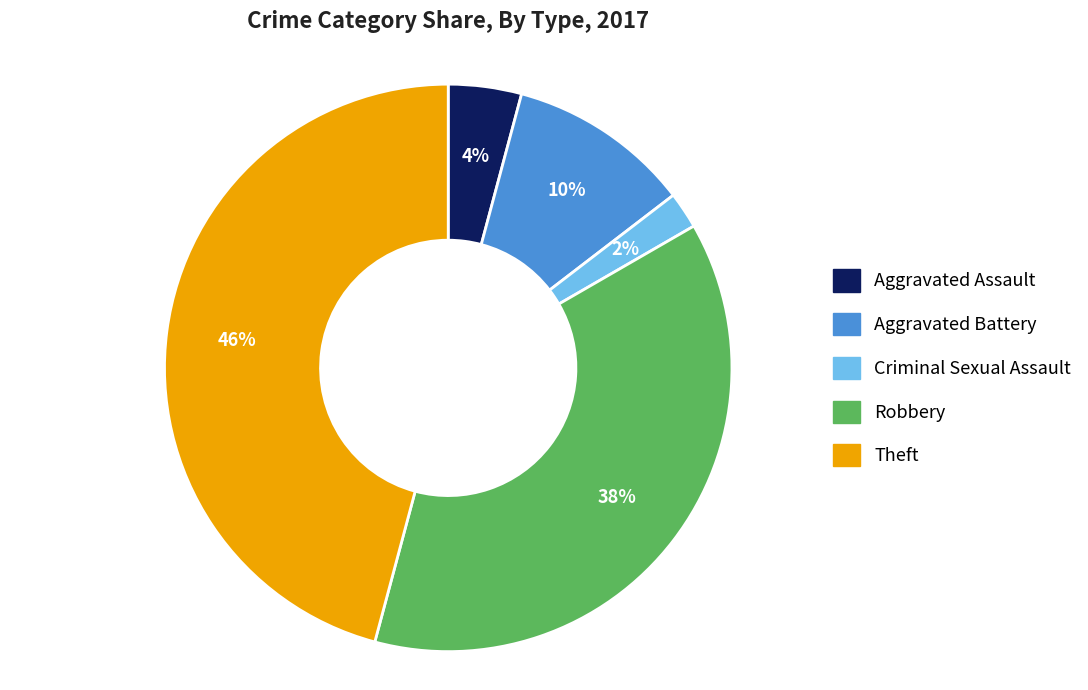

Which slice is the largest?

Theft